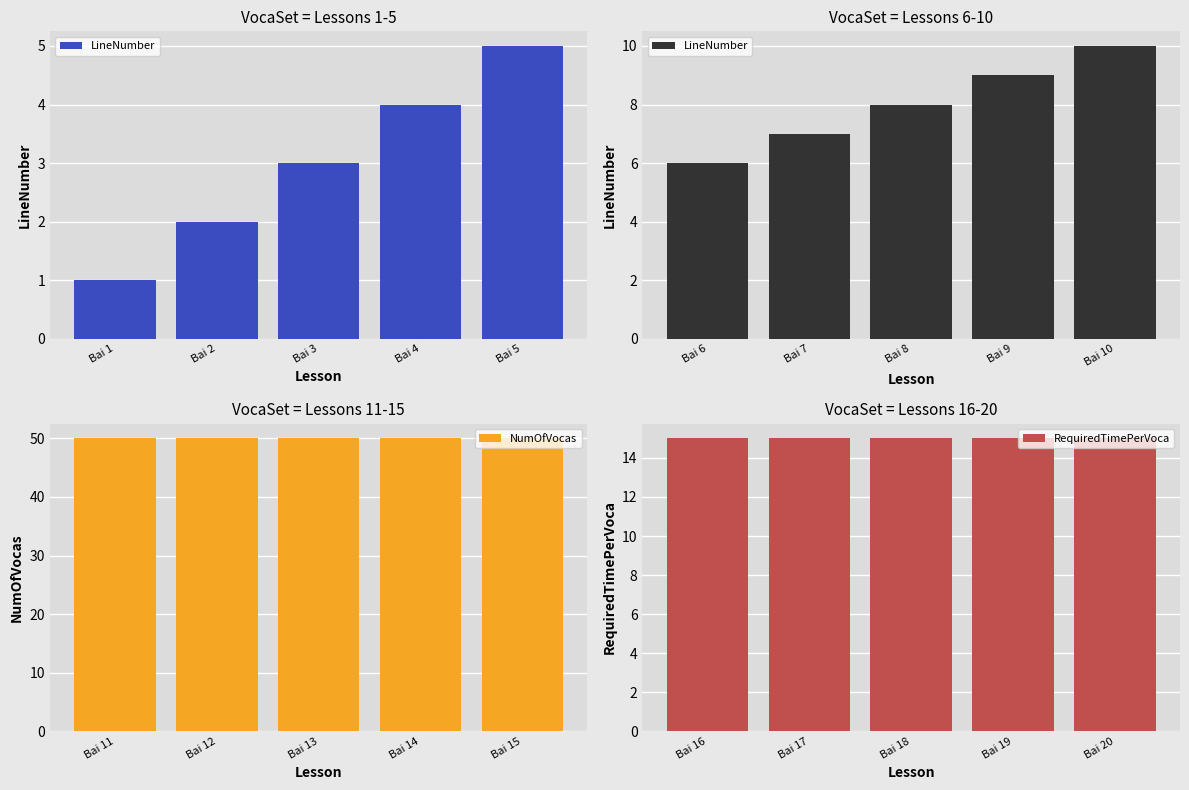

At Bai 3, list the series in order from largest to smallest.

NumOfVocas, RequiredTimePerVoca, LineNumber